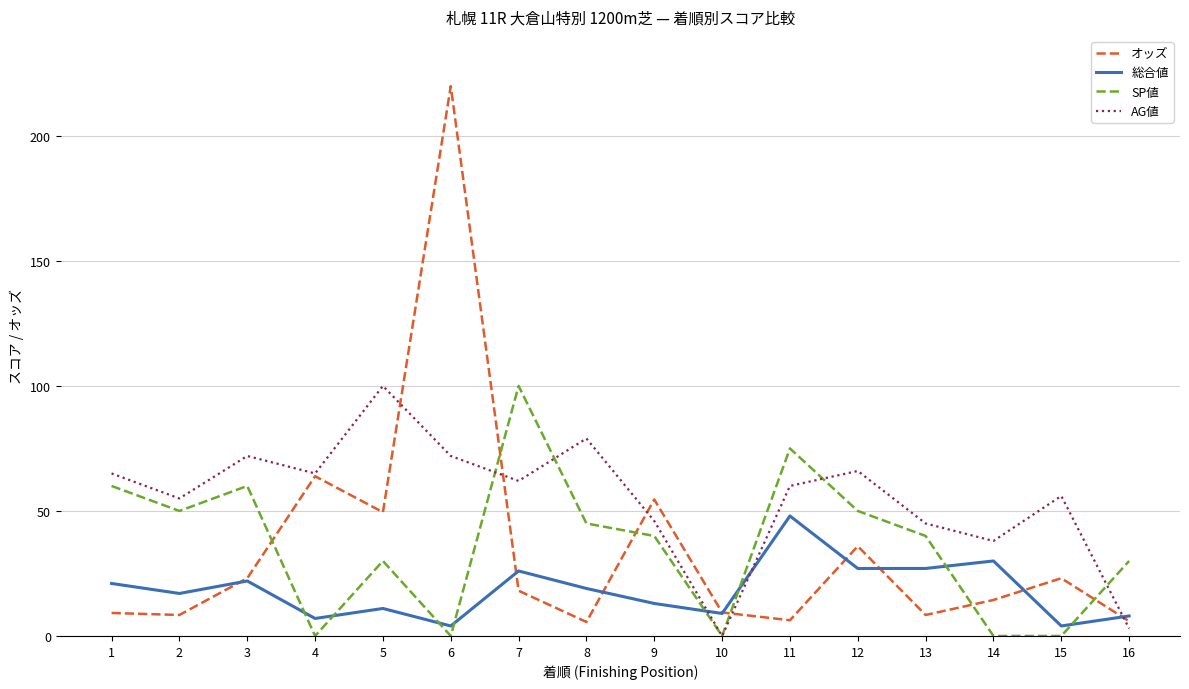

The SP値 series shows 75.0 at 11. True or false?

True